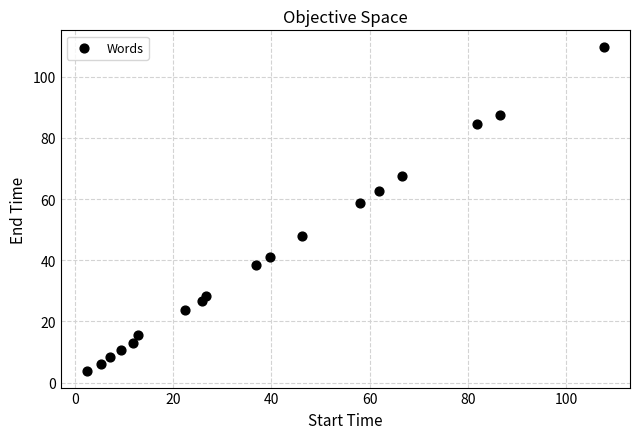

What is the range of X values (max minus min)?

105.3